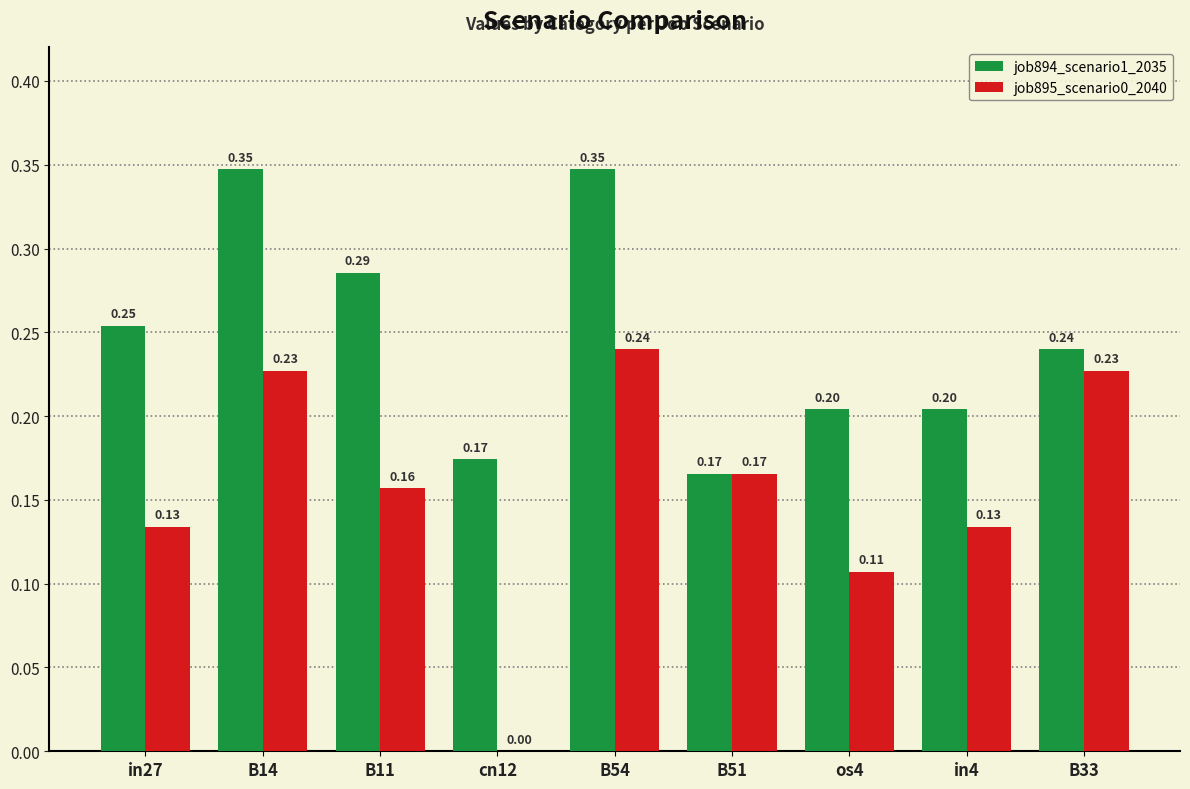

What are all the series names shown in the legend?

job894_scenario1_2035, job895_scenario0_2040